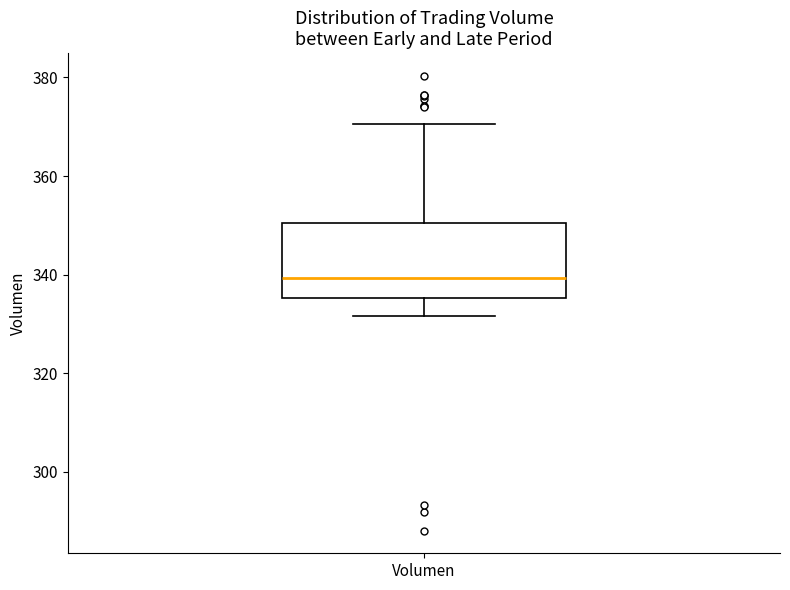

Read this box plot against the y-axis: the position of the median line, the range covered by the box, and the ends of both whiskers. The values are not printed on the chart, so give them approximately, as read against the axis.

median 340, box 336 to 350, whiskers 332 to 370